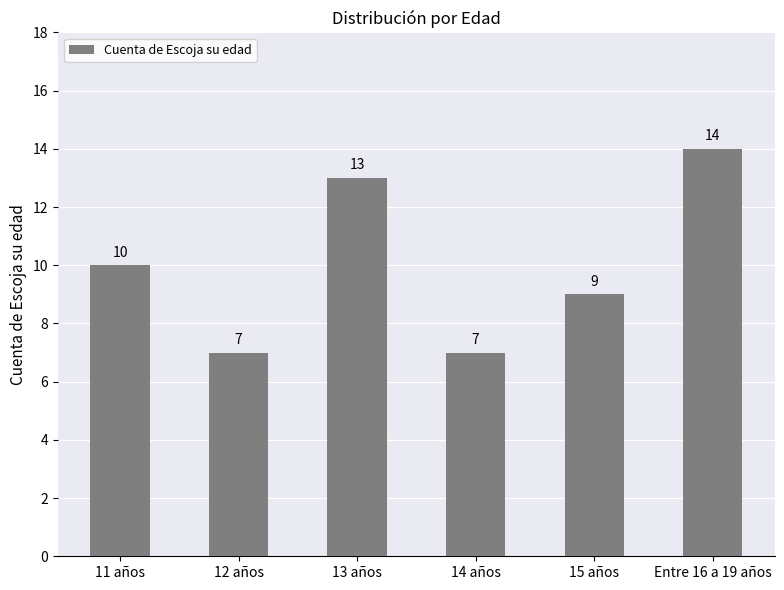

What is the maximum value shown in the chart?

14